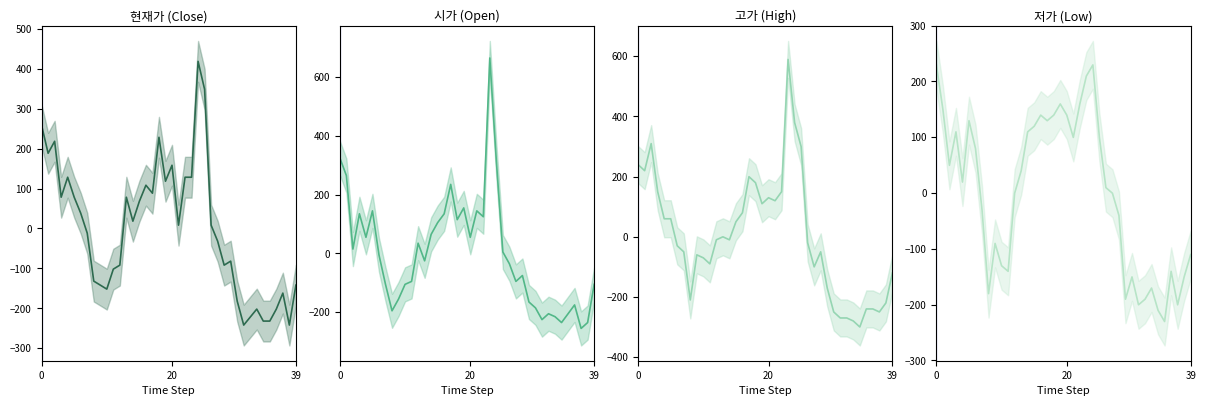

At how many categories does at least one series exceed -44?

25